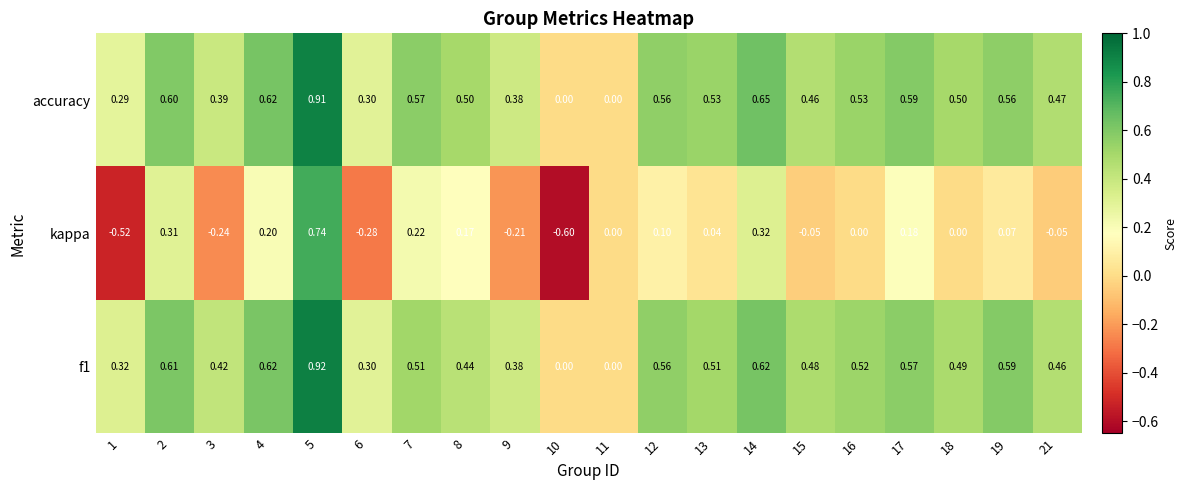

Which series has the largest total across all categories?

accuracy